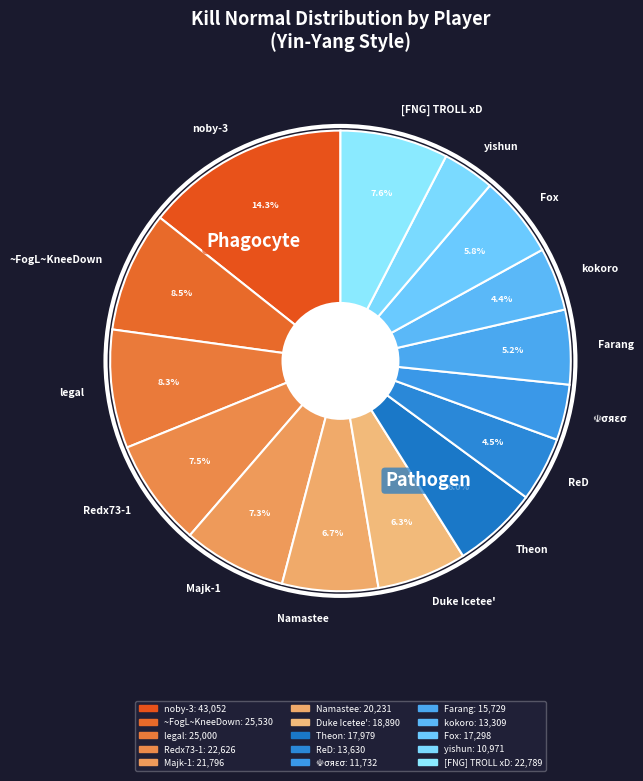

True or false: legal accounts for 8% of the total.

True